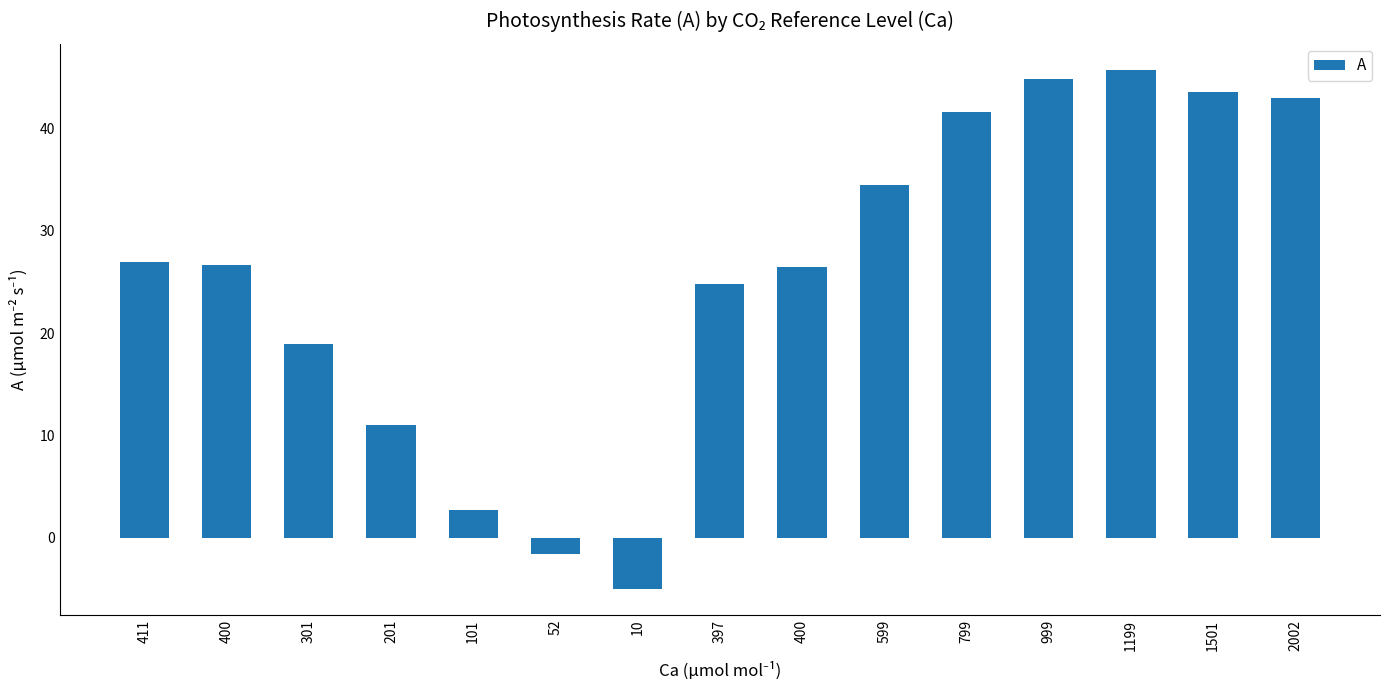

What is the label of the 10th bar from the right?

52